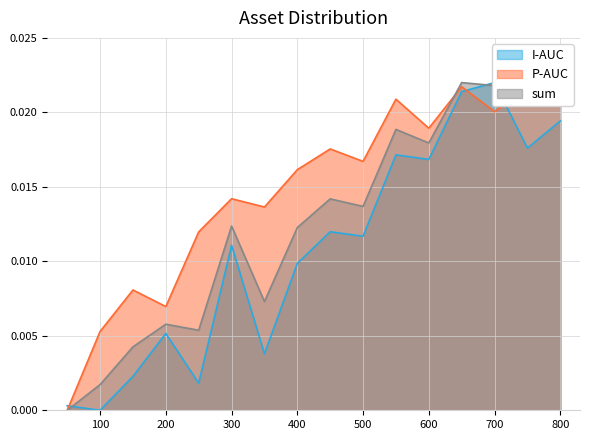

How many intersections are there between I-AUC and P-AUC?

3